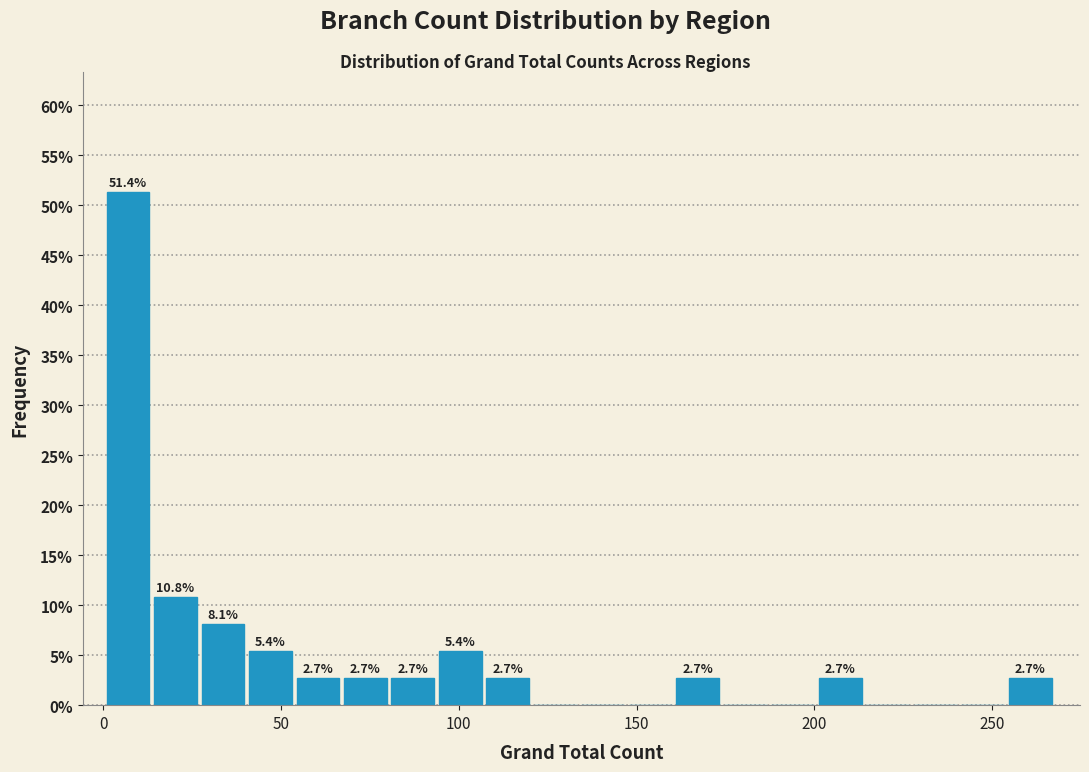

Around what value on the x-axis is the tallest bar? Give the approximate position of its centre, as read against the axis.

5